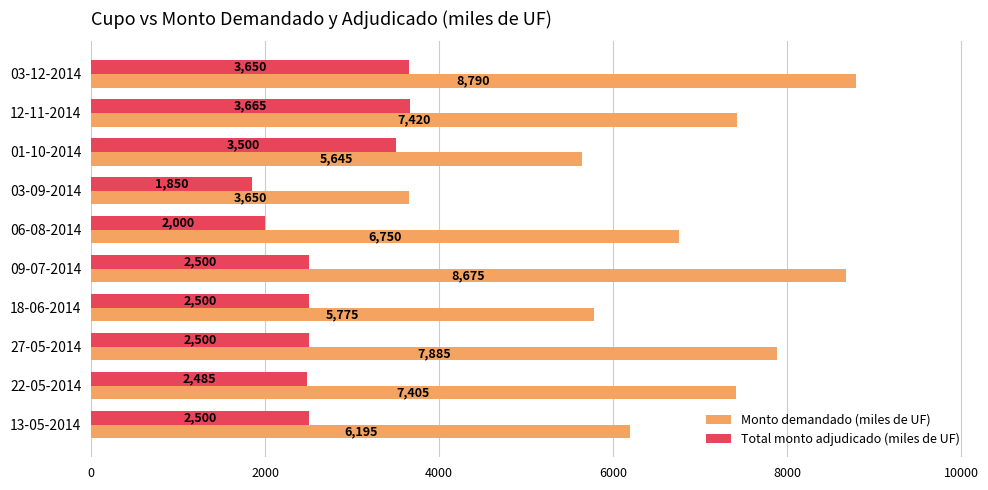

What is the spread (max minus min) of values at 06-08-2014?

4750